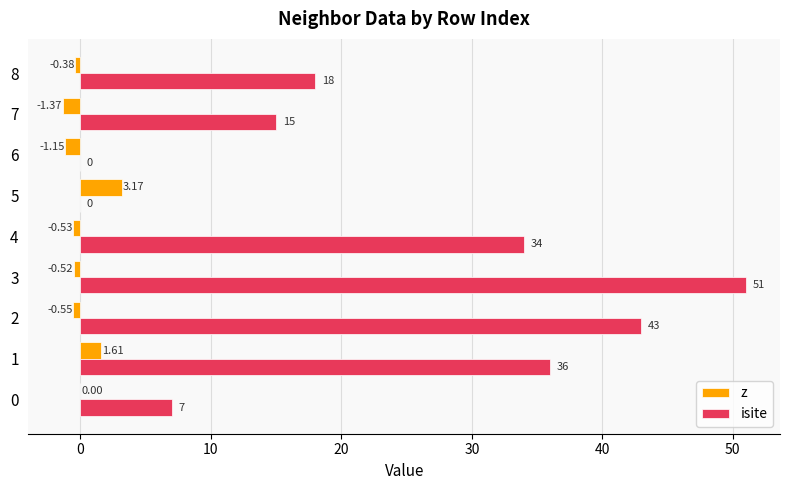

Which series changed the most between 3 and 5?

isite